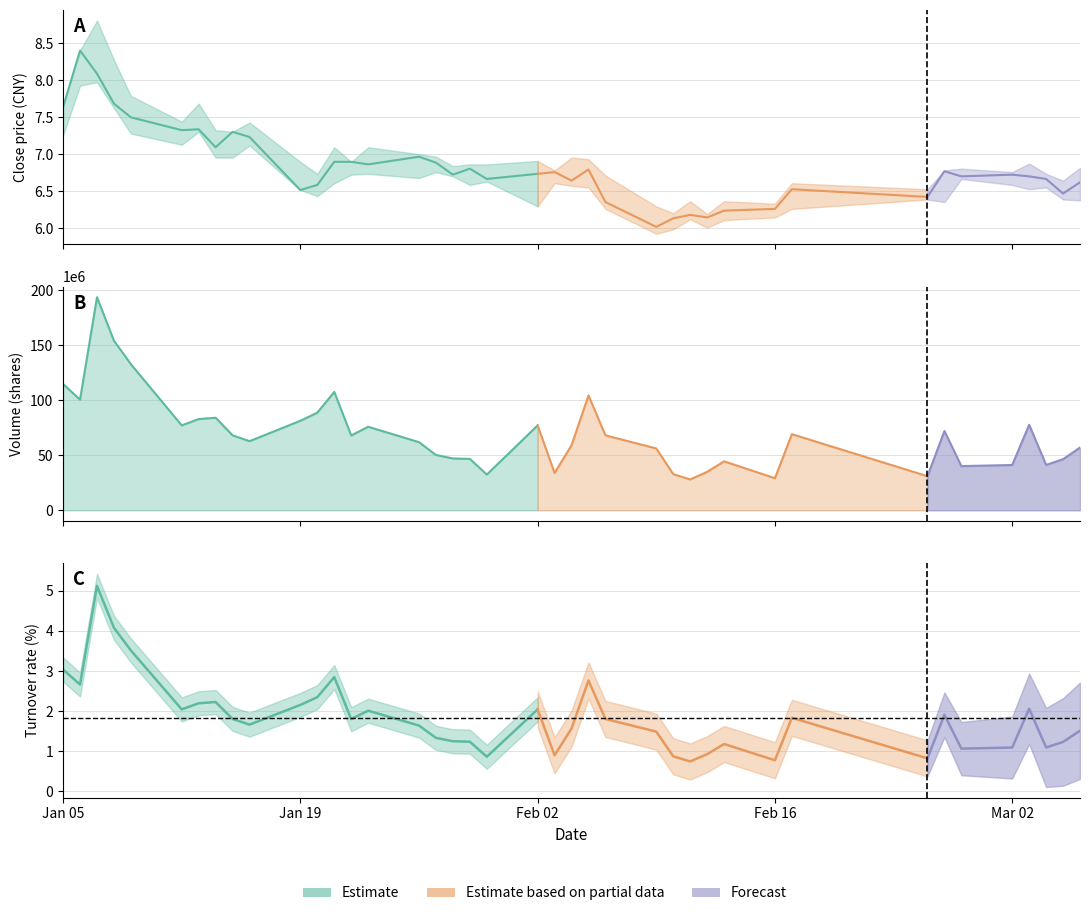

How many data points does each series have?

40